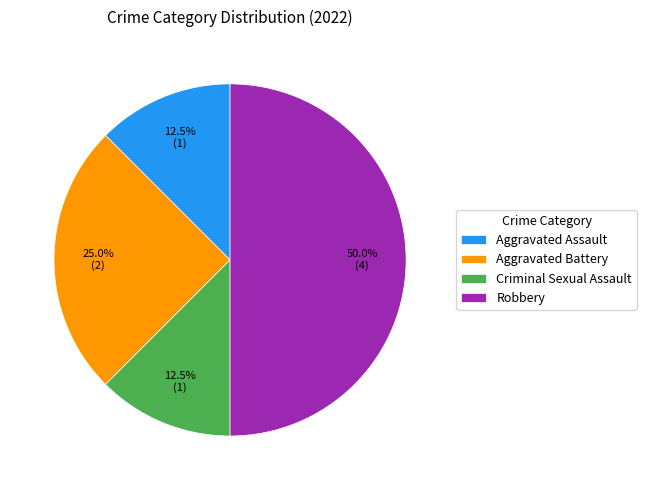

Does Criminal Sexual Assault account for over 50% of the chart?

No